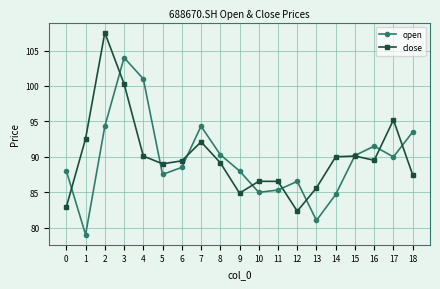

What is the value of the open point at the 16th from the left?

90.2